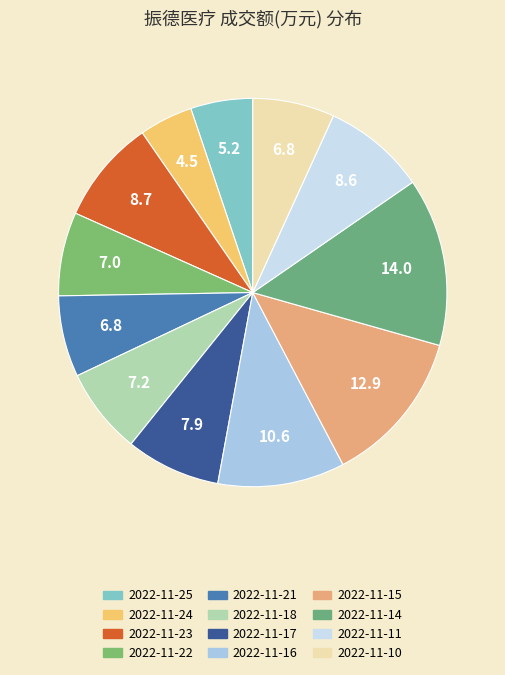

Is there a majority slice in this chart?

No